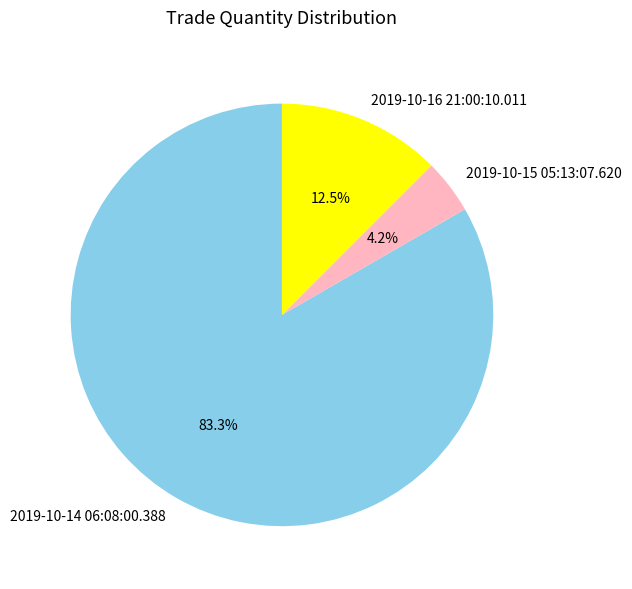

Is there any slice that represents more than half of the pie?

Yes